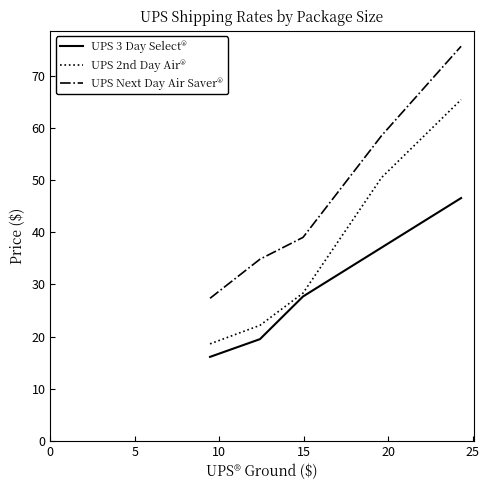

Which series has the largest range (max minus min)?

UPS Next Day Air Saver®